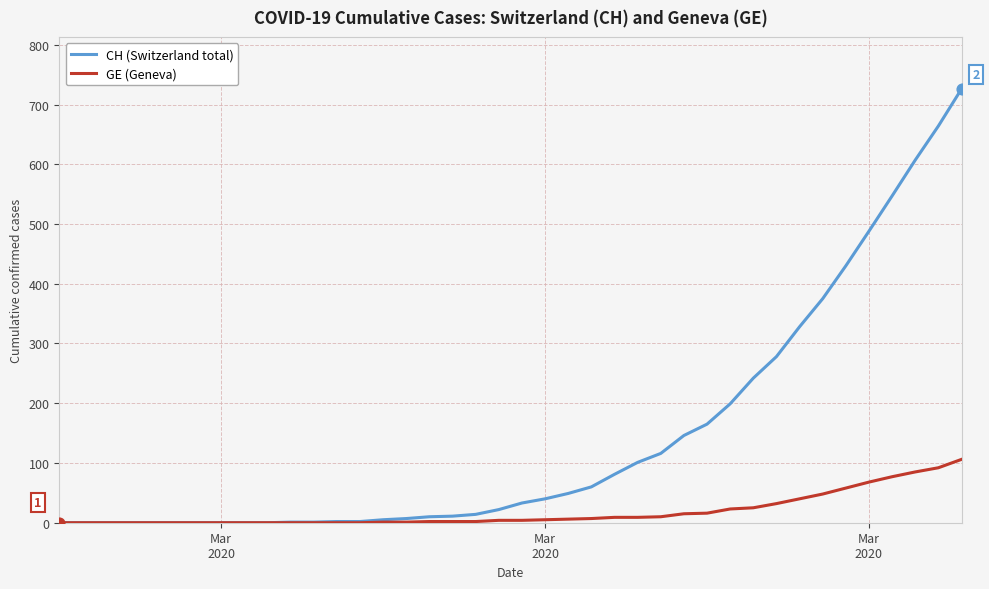

Which series has the largest total across all categories?

CH (Switzerland total)